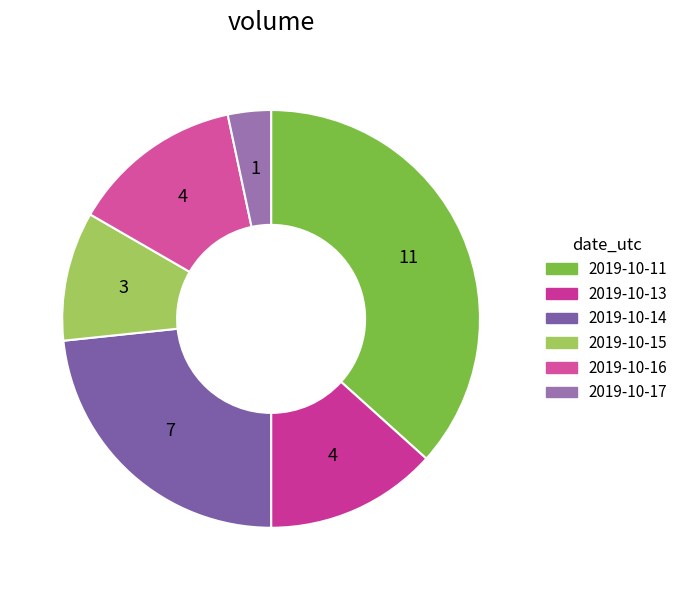

Count the number of slices in the pie.

6